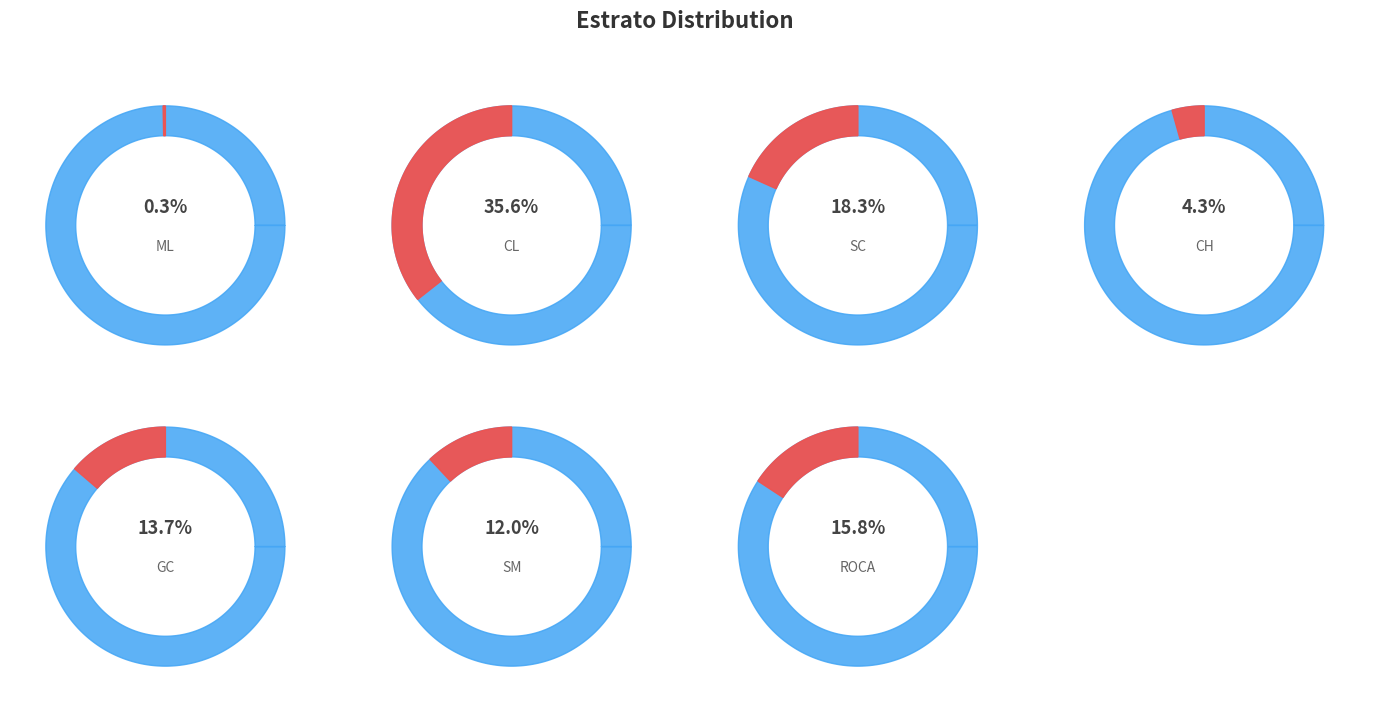

What is the smallest slice in the pie chart?

ML